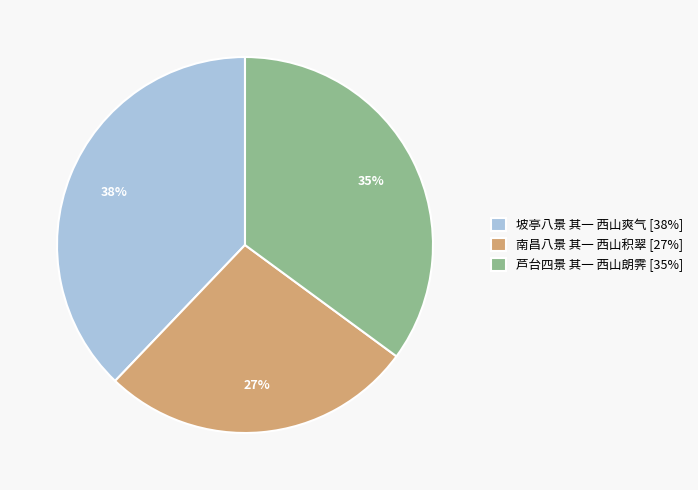

Is there a majority slice in this chart?

No